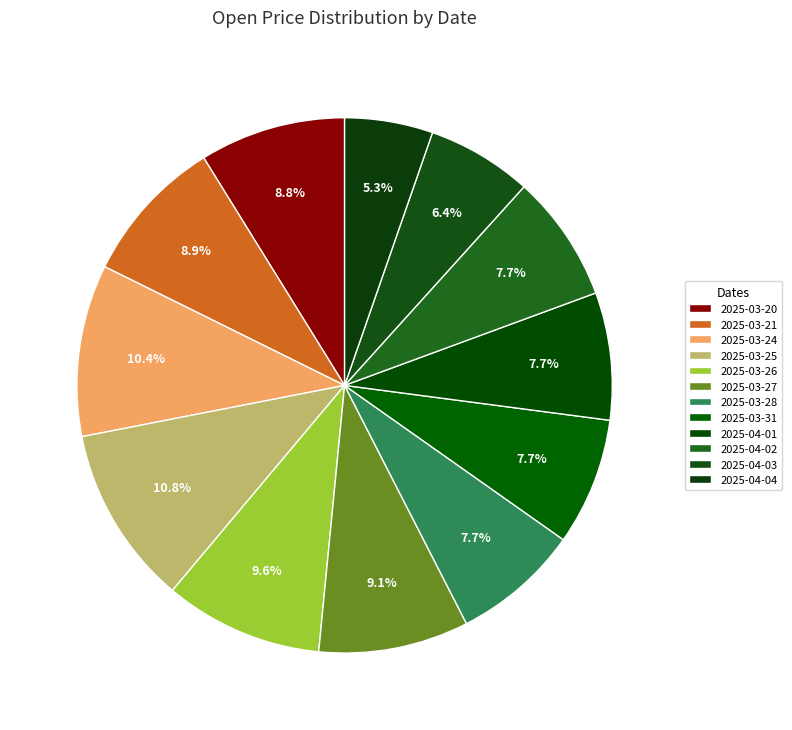

Does 2025-03-21 represent more than half of the total?

No